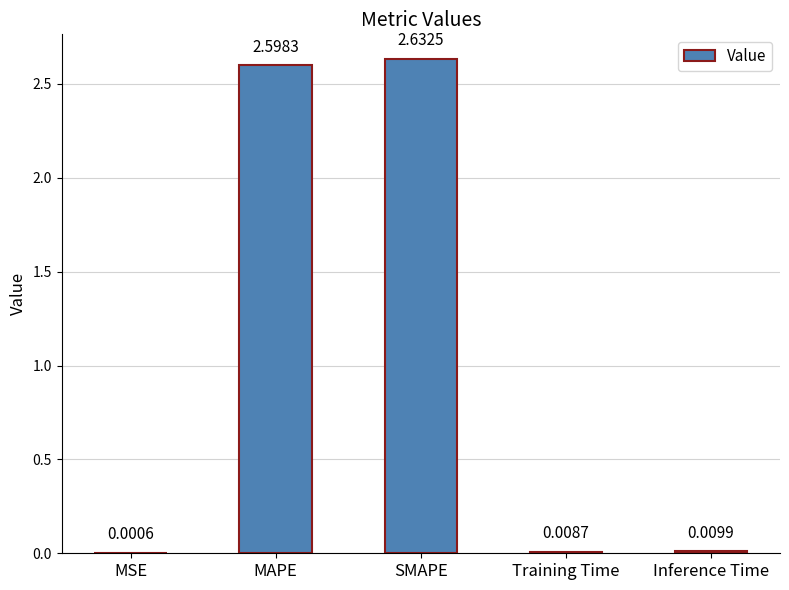

Which category has the highest value across all series?

SMAPE